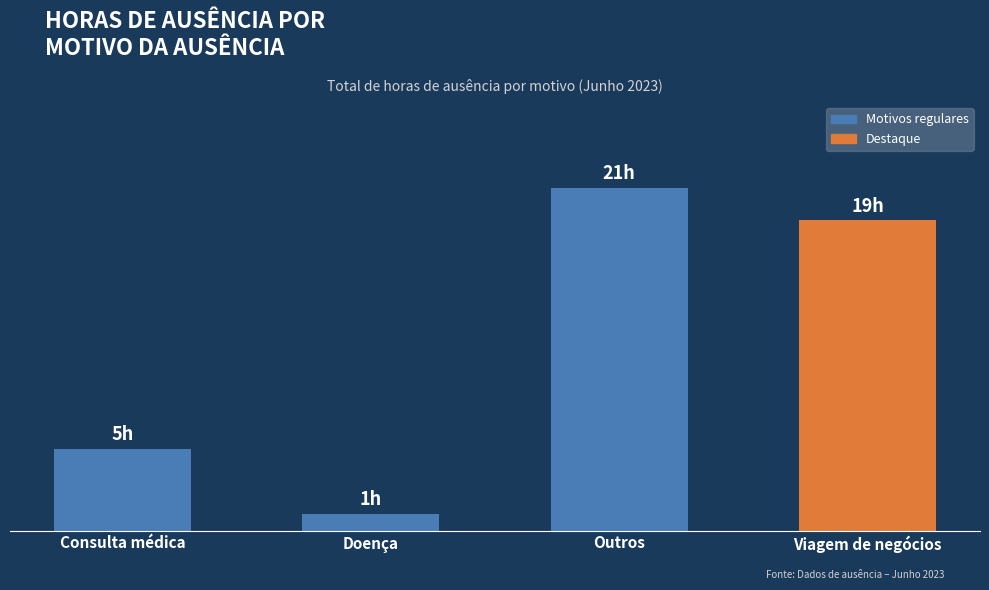

What is the approximate value at Outros, to the nearest 5?

20